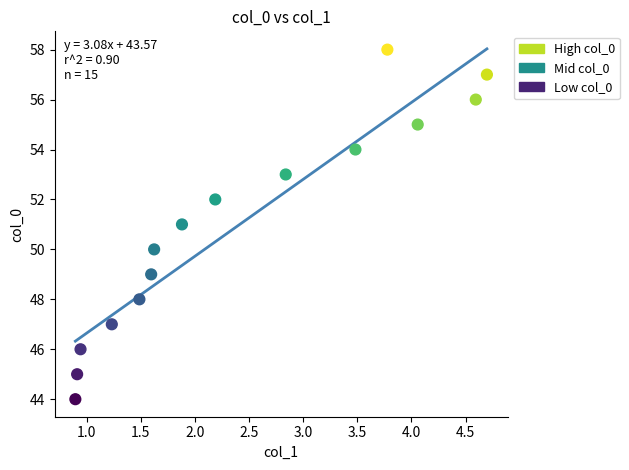

What is the range of Y values (max minus min)?

14